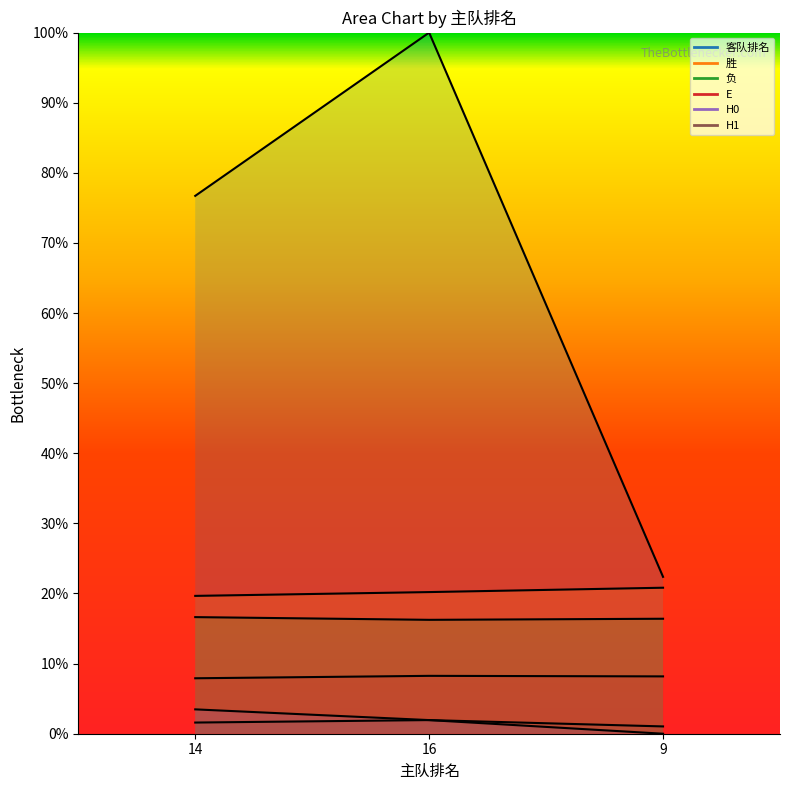

Which category has the highest value in the H0 series?

14